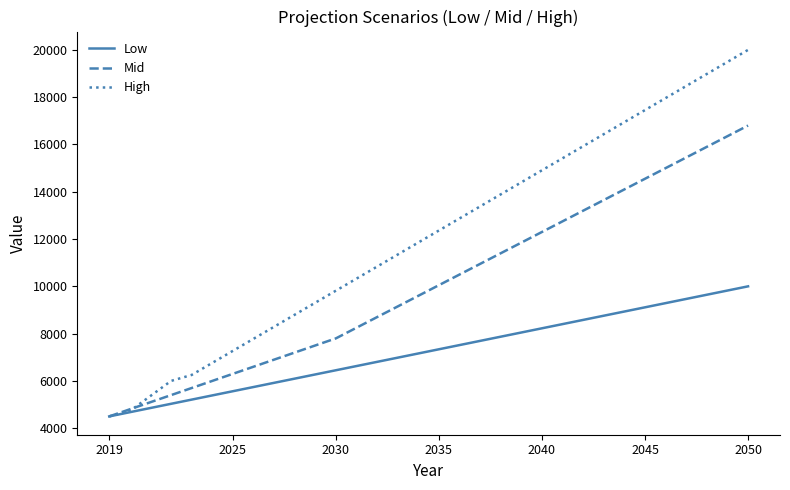

Which series has the largest range (max minus min)?

High